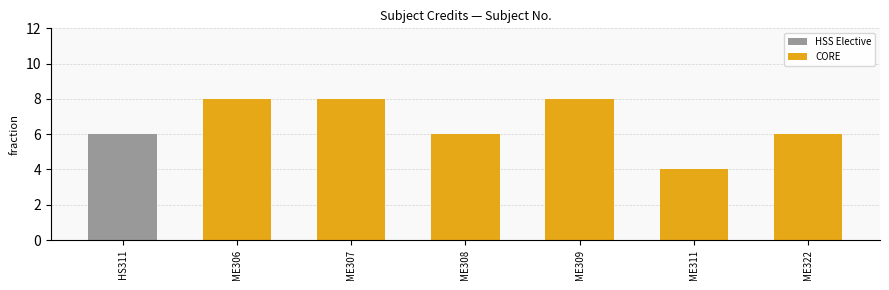

What is the difference between the maximum and minimum values in the CORE series?

4